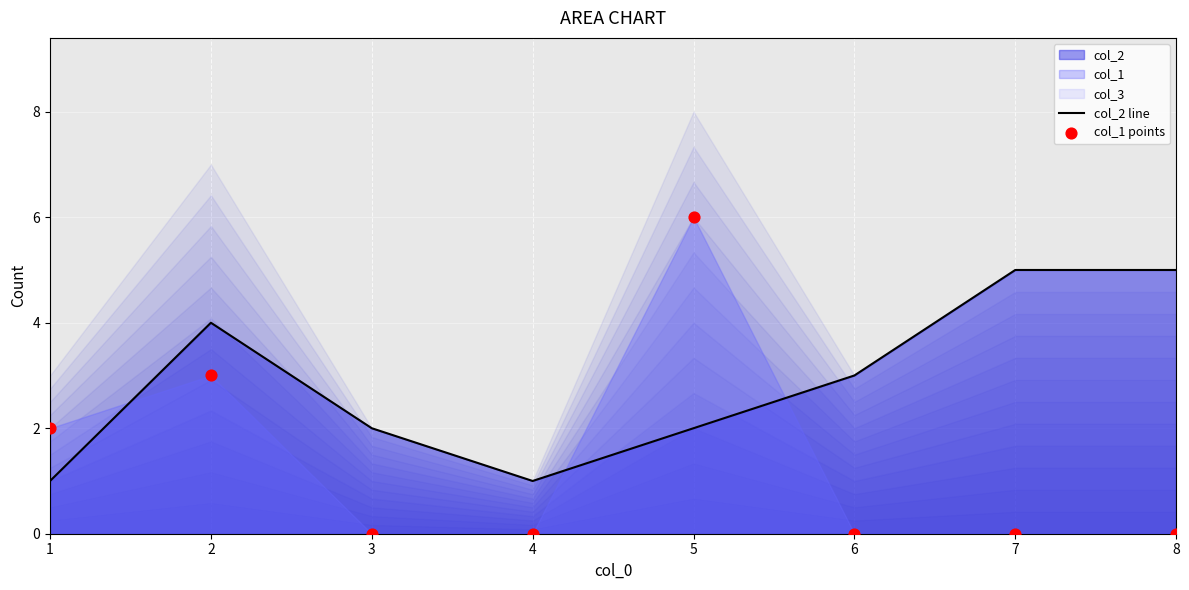

Which series contains the lowest Y value?

col_1 points